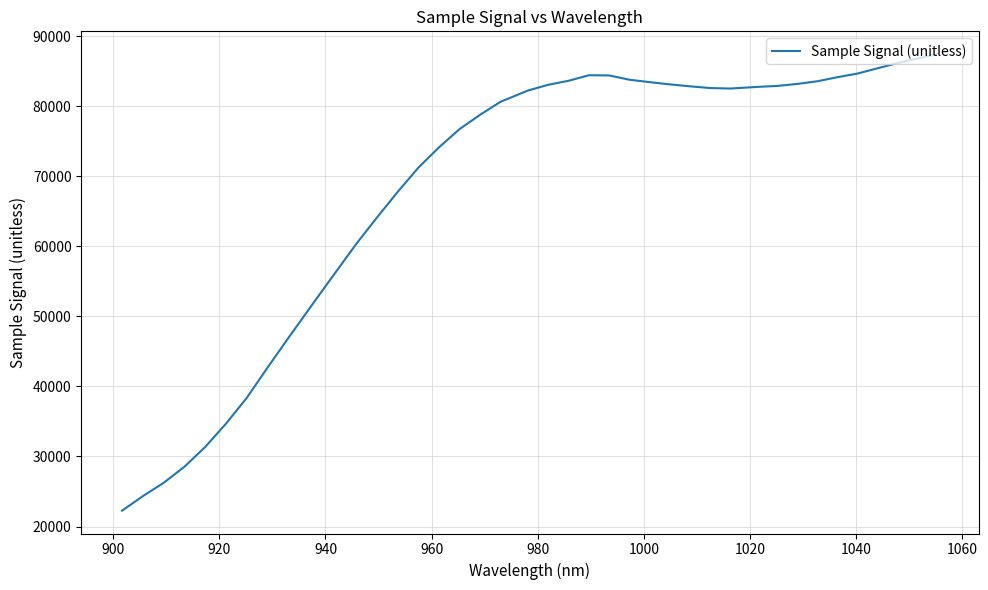

What is the maximum value shown in the chart?

87455